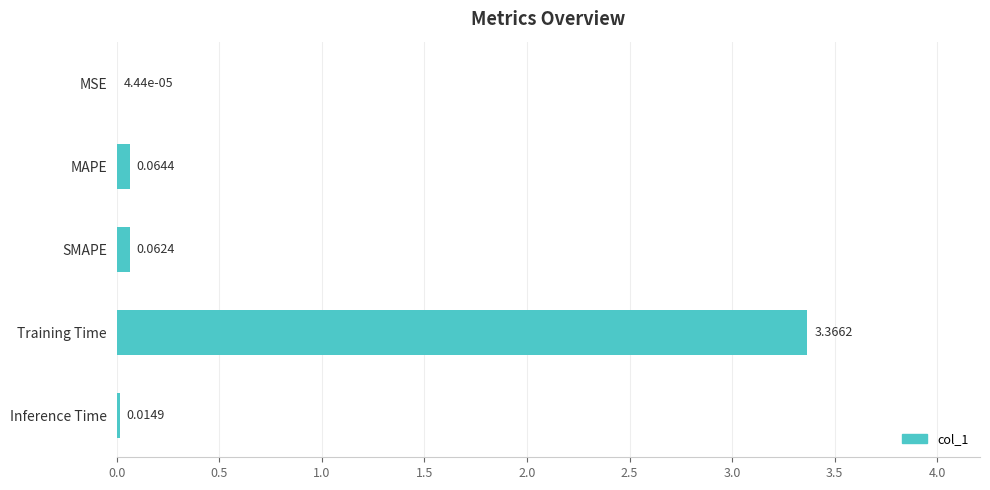

What is the sum of all values?

3.5